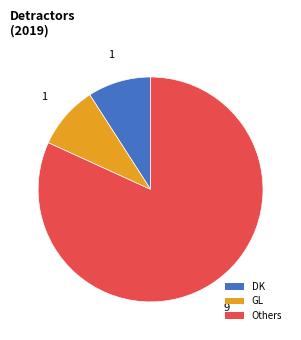

Which slice is the largest?

Others